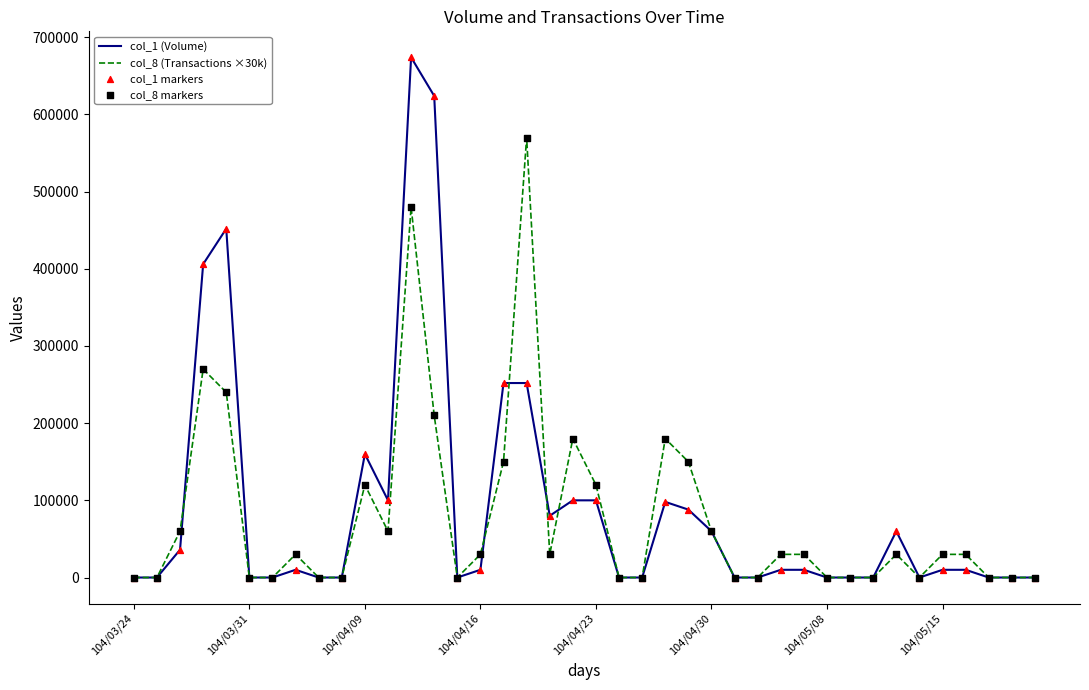

Rank the series by their maximum value, from highest to lowest.

col_1 (Volume), col_8 (Transactions ×30k)